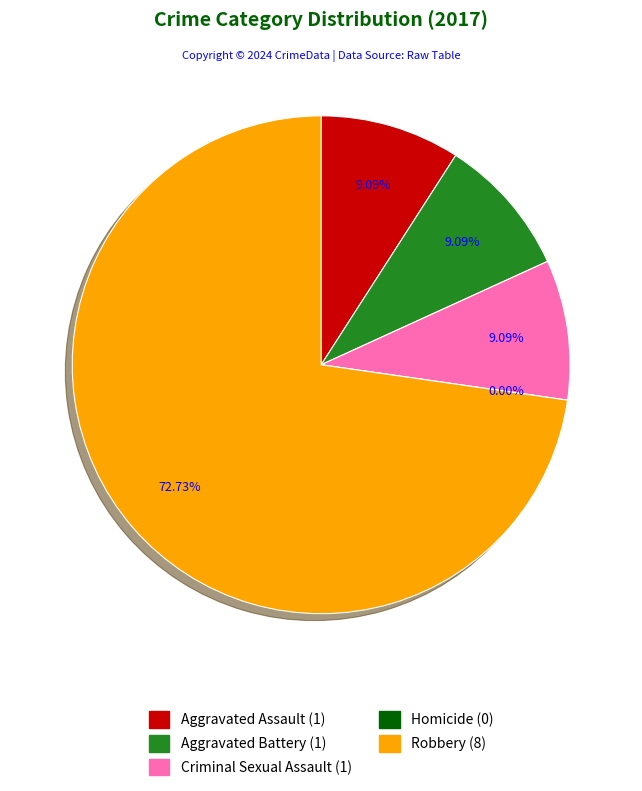

True or false: Aggravated Battery accounts for 1% of the total.

False